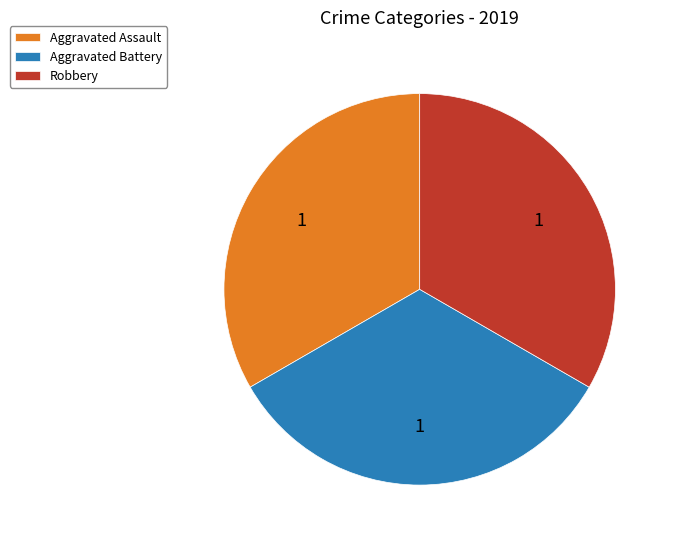

Do Robbery and Aggravated Battery together represent more than half of the pie?

Yes